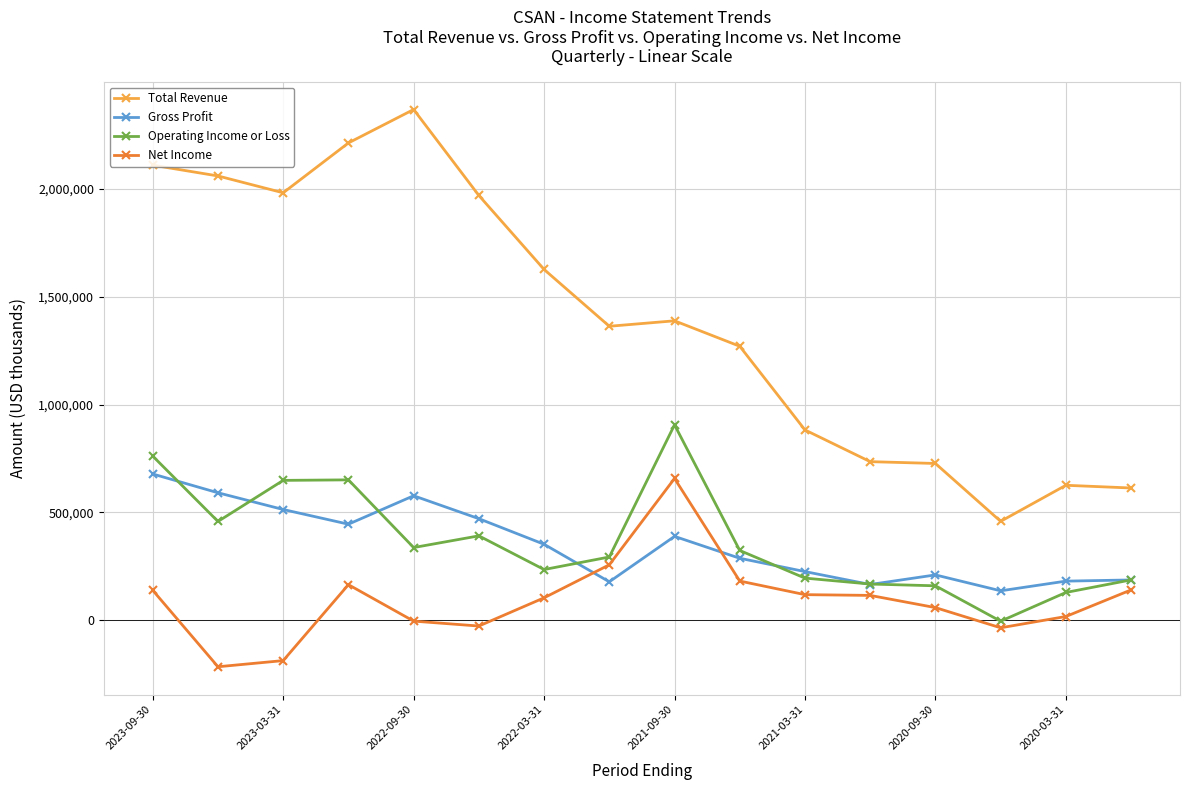

What is the value of the Total Revenue point at the 16th from the left?

613400